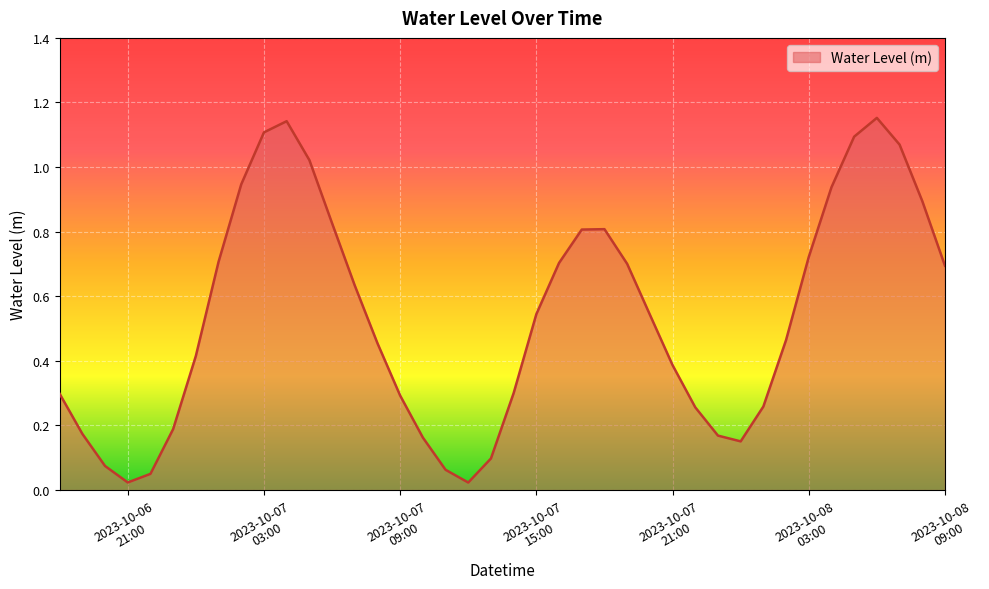

How many interior local peaks (higher than both neighbors) does the data have?

3